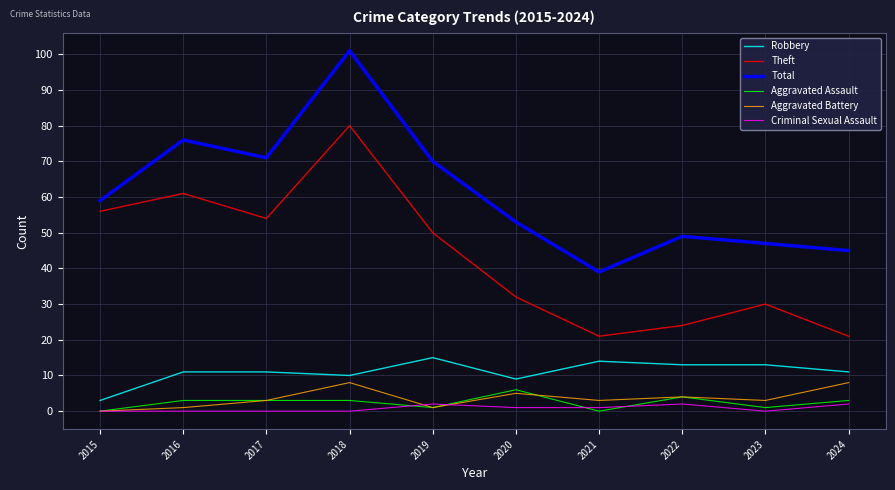

What is the sum of all Criminal Sexual Assault values?

8